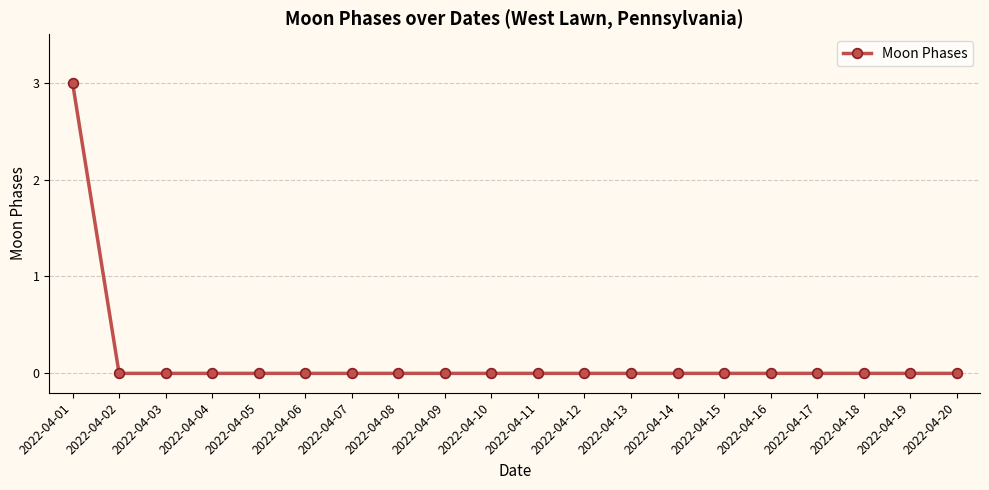

What is the change in value from 2022-04-01 to 2022-04-09?

-3